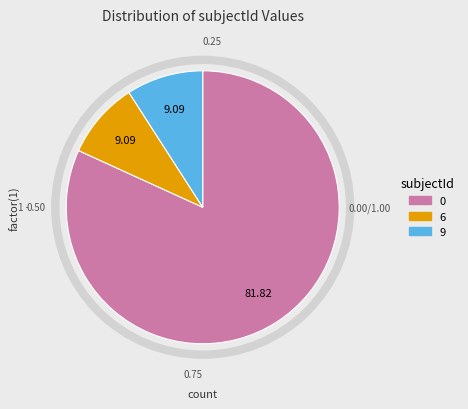

Count the number of slices in the pie.

3